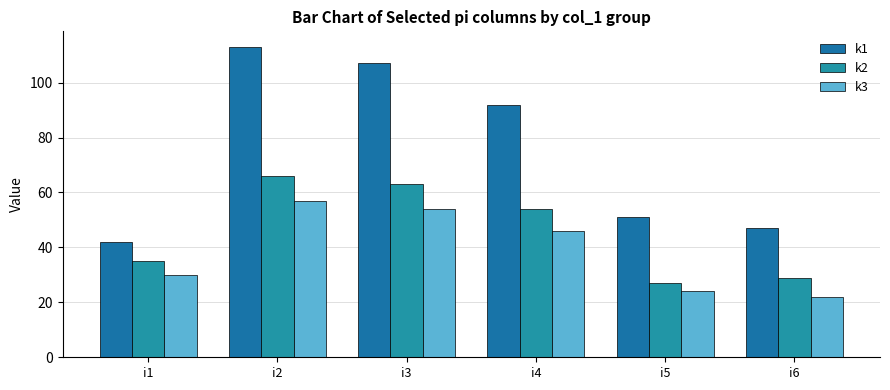

List the series in order of their overall mean, highest first.

k1, k2, k3